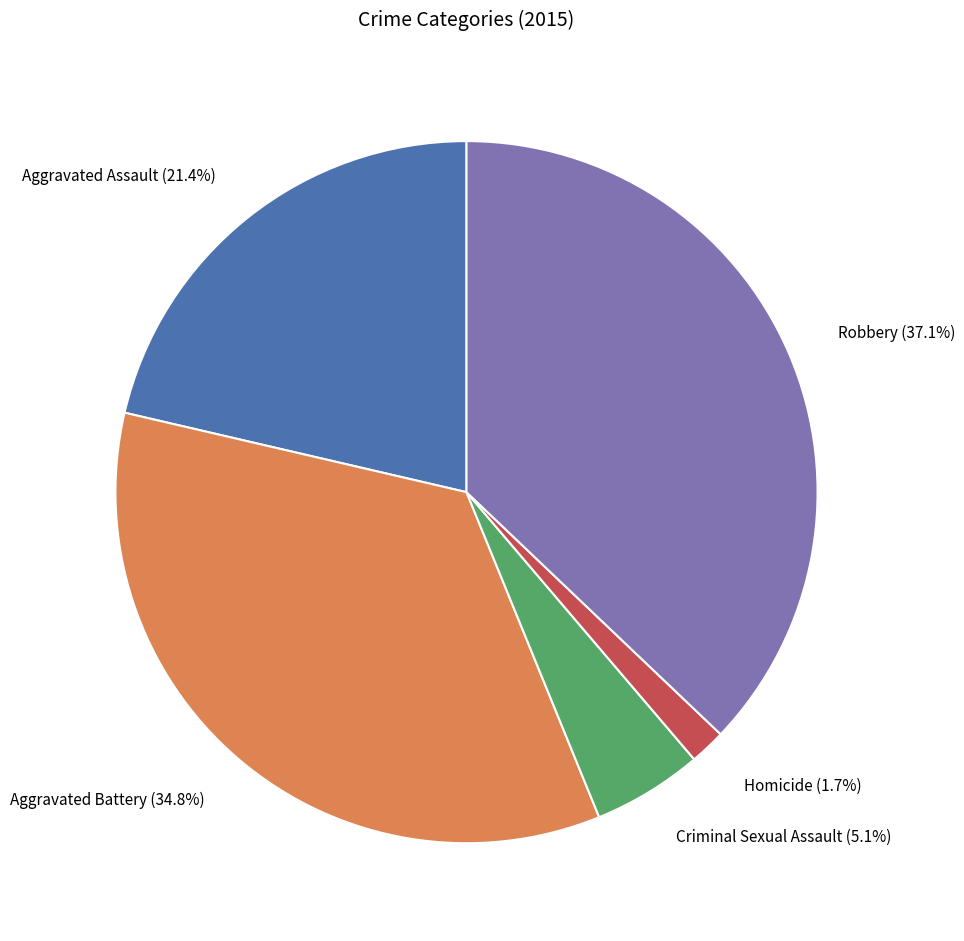

Is there a majority slice in this chart?

No